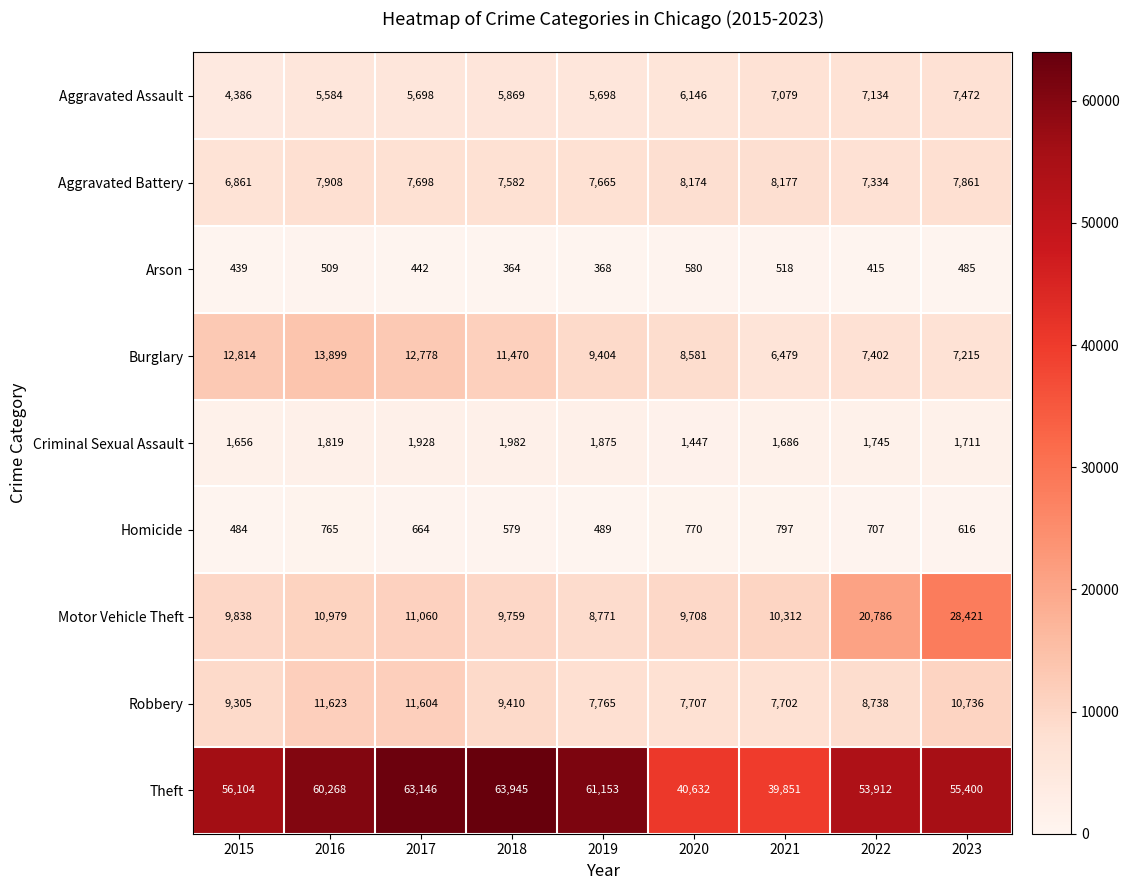

Between 2016 and 2018, which series saw the biggest shift?

Theft